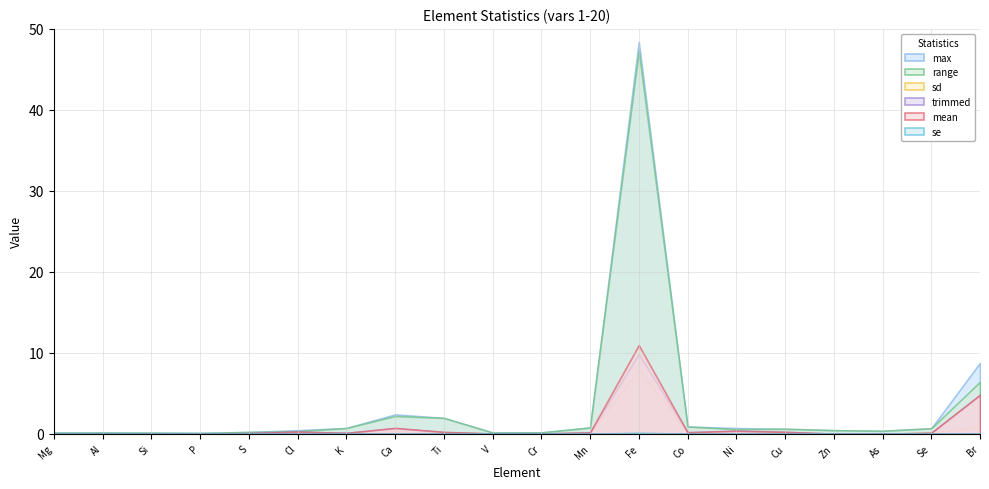

Count the number of categories in the chart.

20